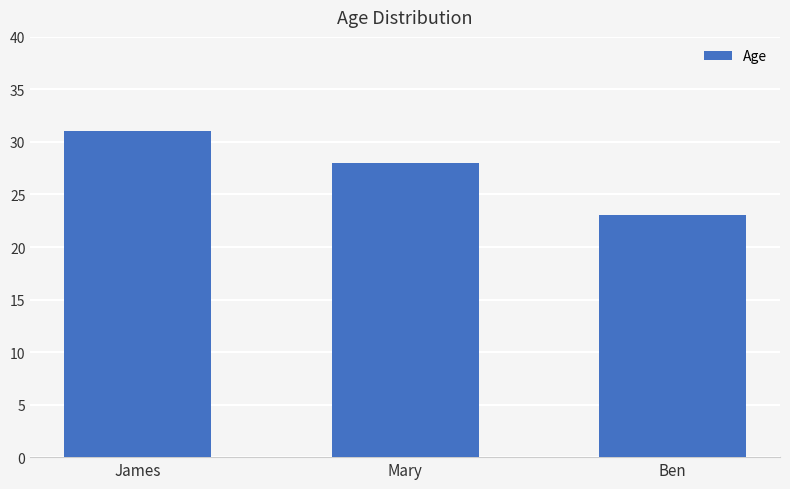

Reading left to right, extract all data points from this chart.

James=31	Mary=28	Ben=23